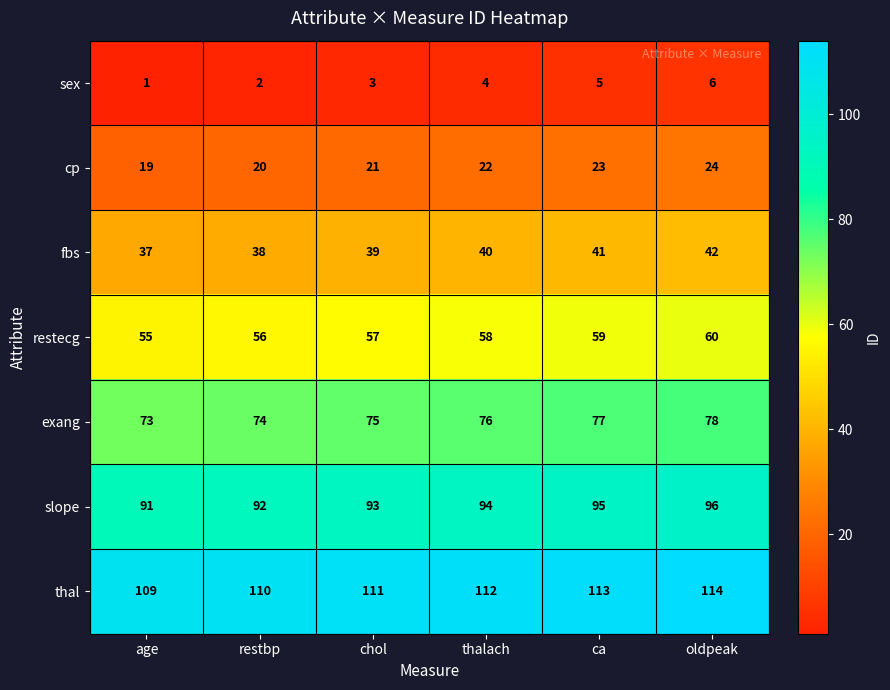

What is the greatest value displayed?

114